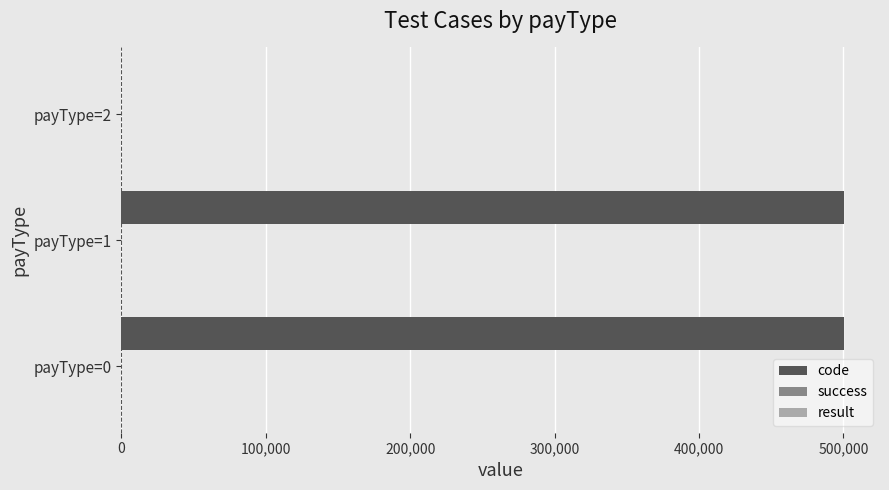

Where is code nearest to the value 250157?

payType=1